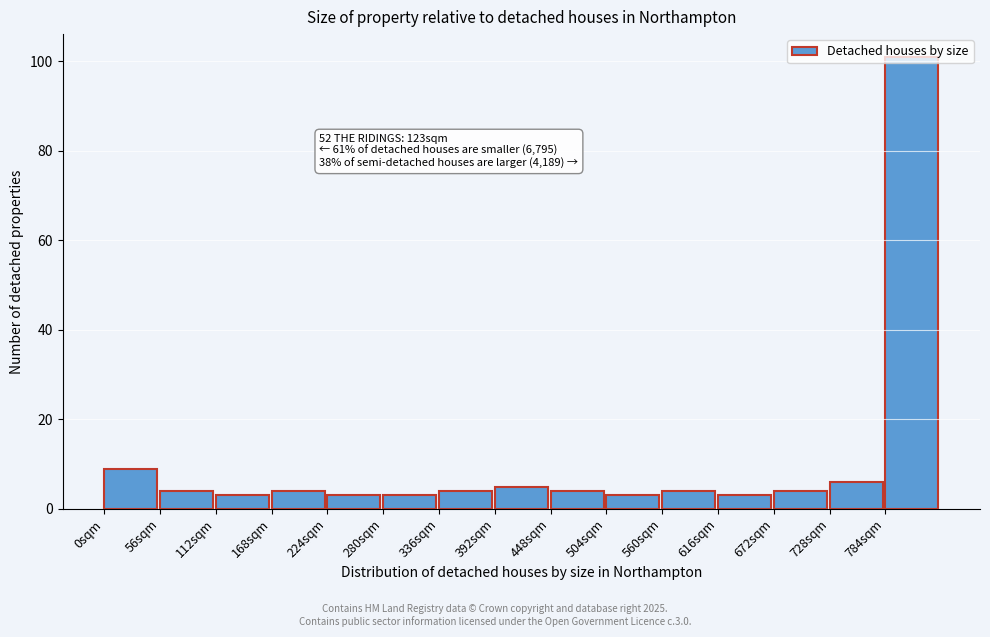

Which range on the x-axis has the tallest bar?

784 to 840